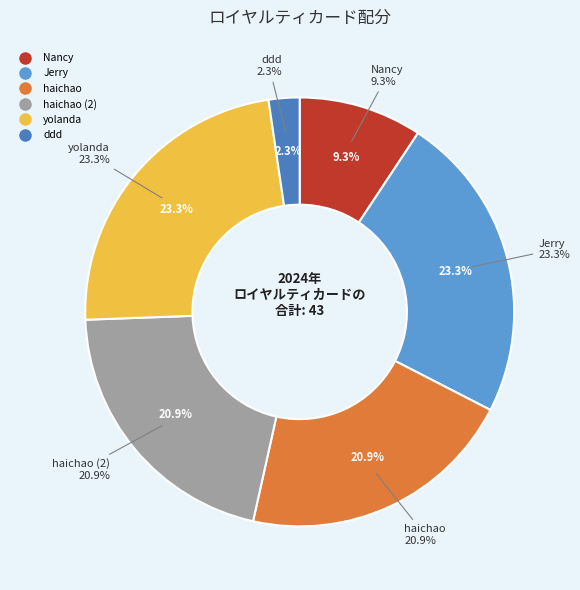

Which category has the biggest portion of the pie?

Jerry